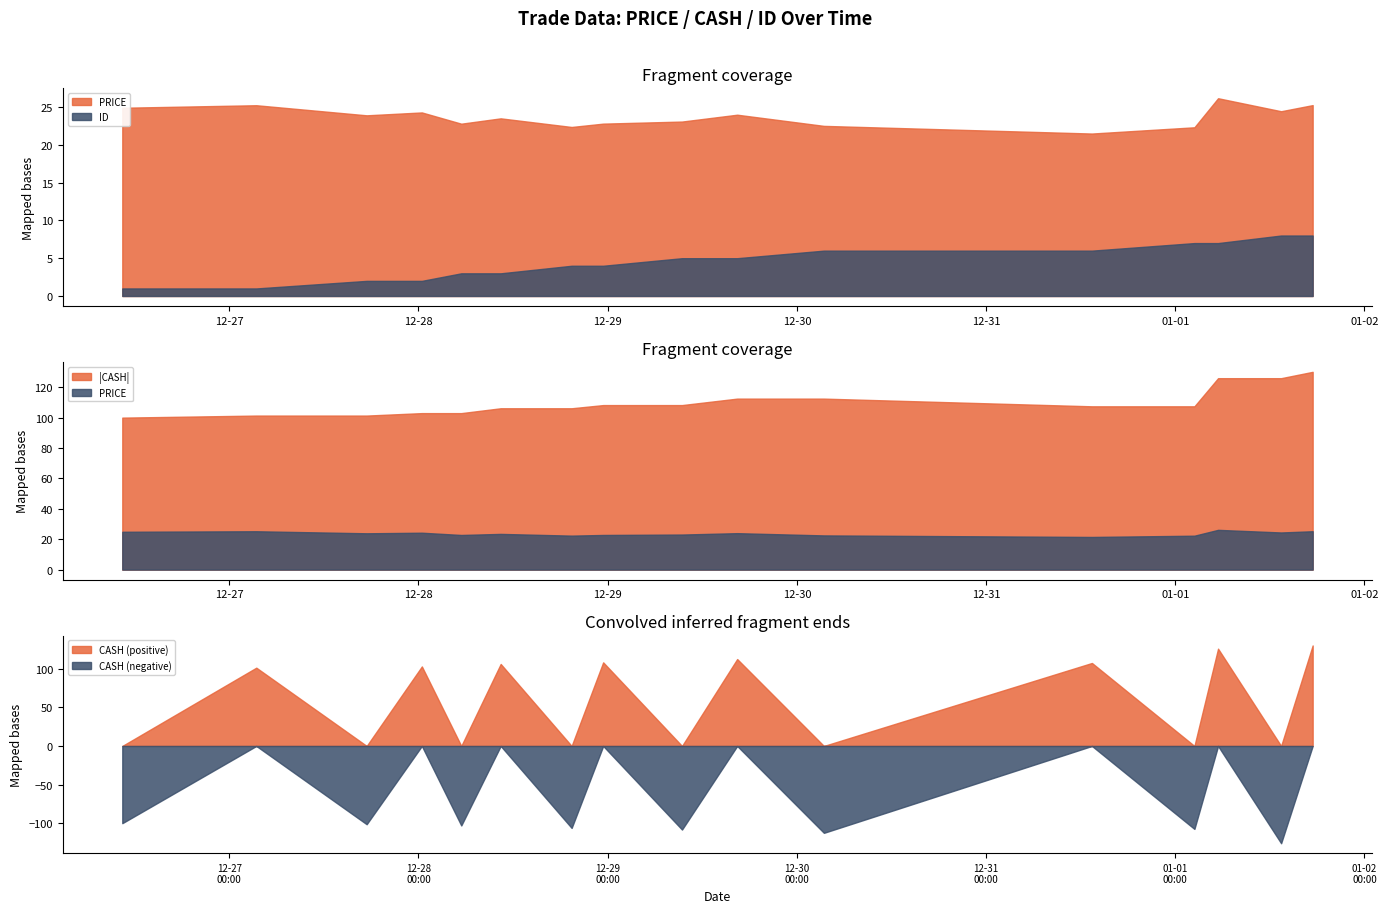

What is the smallest value displayed?

-125.9